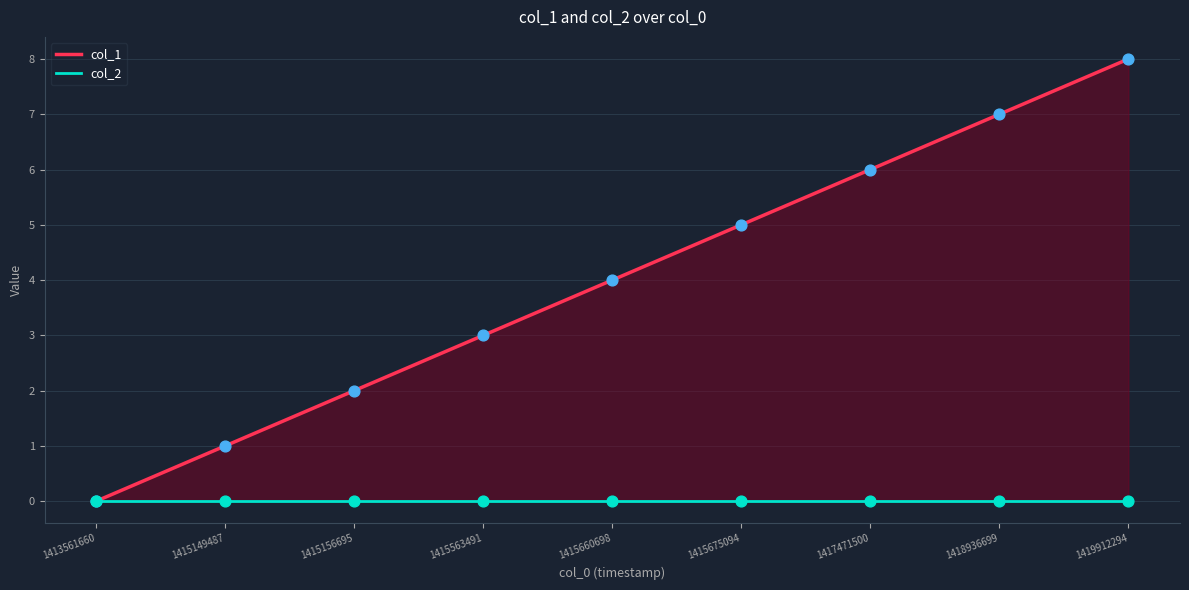

Which series reaches the minimum Y coordinate?

col_1